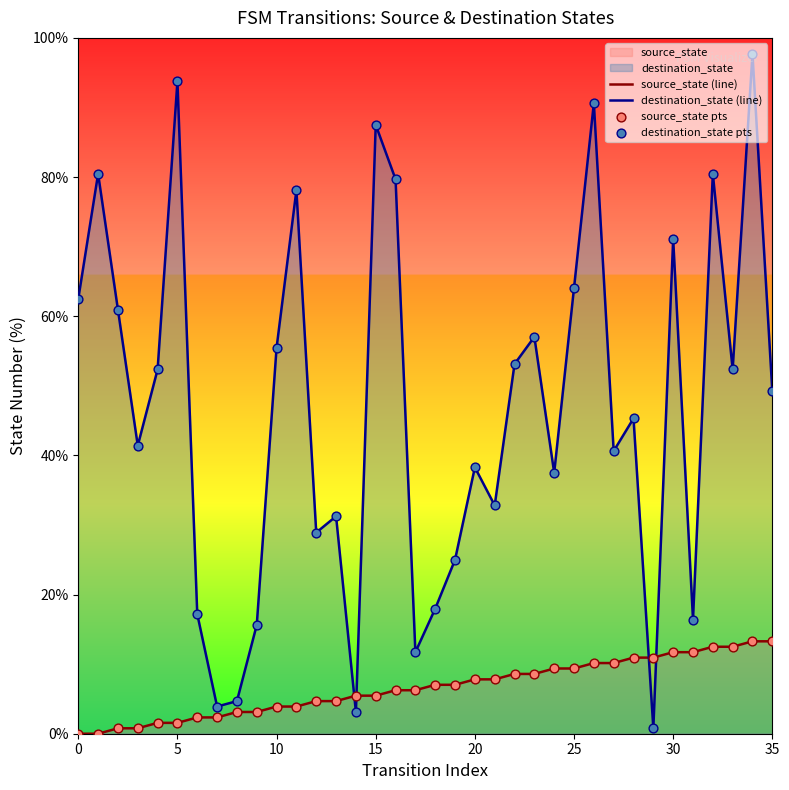

Which series reaches the minimum Y coordinate?

source_state (line)